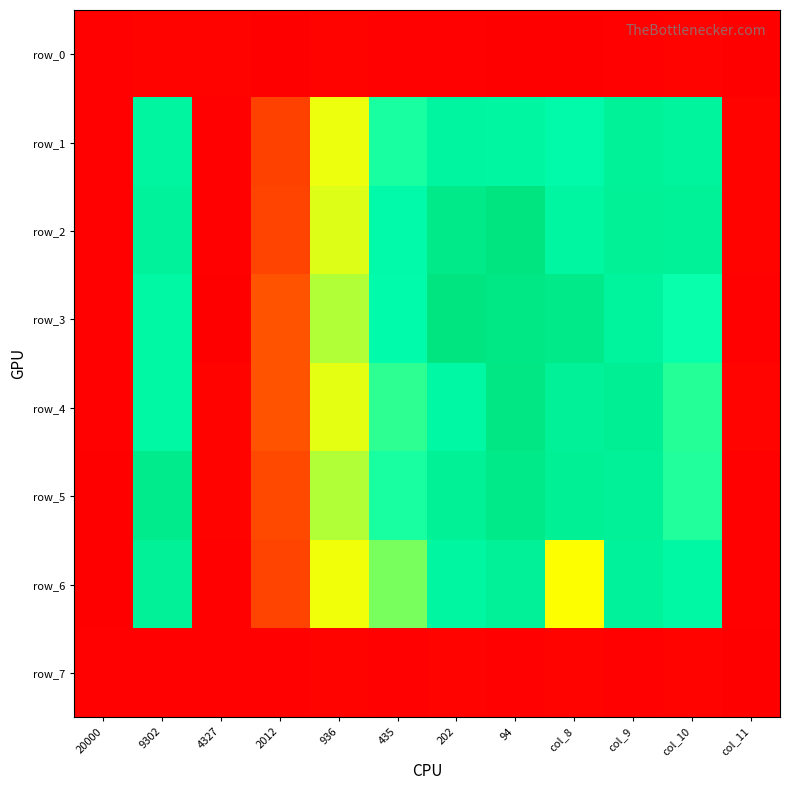

Is the value of row_3 at col_11 greater than the value of row_2 at 435?

No